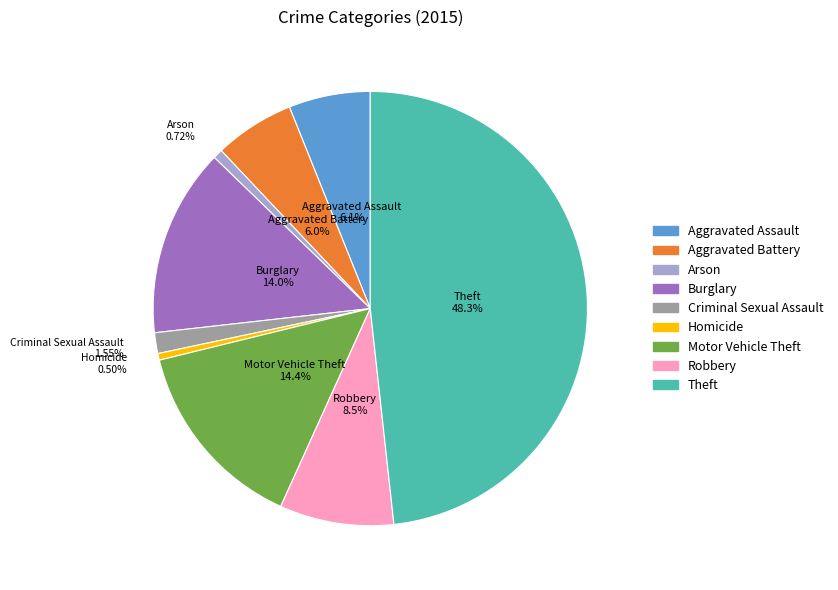

Does Criminal Sexual Assault represent more than half of the total?

No